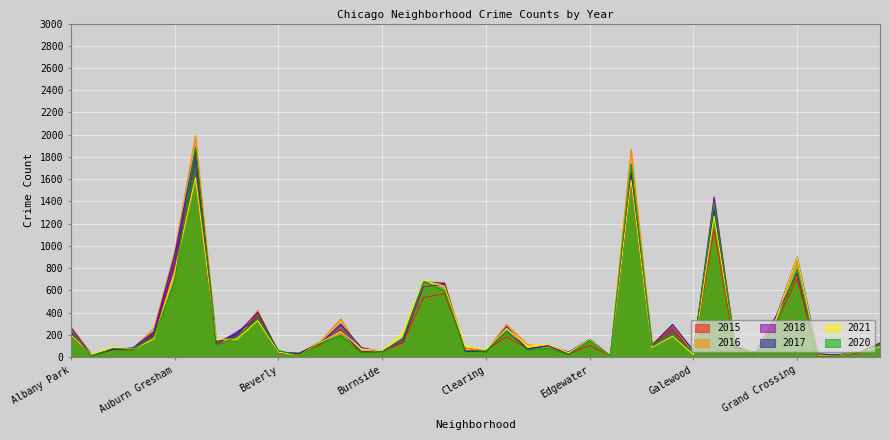

Reading left to right, extract all data points from this chart.

2015: 190	19	68	66	184	819	1622	130	178	385	43	30	108	246	40	48	127	536	569	80	59	182	74	101	27	104	8	1567	104	255	41	1151	79	30	309	706	5	9	34	126
2017: 222	14	65	84	228	921	1869	135	207	404	47	32	119	296	85	47	158	678	663	58	47	273	70	104	45	161	11	1664	105	294	57	1334	116	31	365	901	29	19	40	127
2020: 236	8	77	69	184	684	1888	107	180	351	59	14	122	194	40	47	173	677	598	60	53	228	65	80	23	149	5	1736	108	205	42	1391	105	28	300	789	7	12	43	111
2021: 198	22	90	70	165	773	1613	160	161	328	44	16	128	230	73	56	221	690	638	96	63	257	97	112	39	158	6	1592	85	189	23	1269	117	31	350	900	14	14	51	93
2018: 267	18	66	66	209	844	1799	112	227	351	37	33	126	234	46	59	136	634	654	49	52	234	73	101	24	158	8	1603	83	194	40	1440	88	43	373	754	15	23	48	113
2016: 269	20	61	80	262	947	1992	140	161	420	36	38	136	344	53	48	147	640	671	82	51	295	111	92	32	154	11	1872	111	290	38	1395	116	32	363	856	24	10	39	121